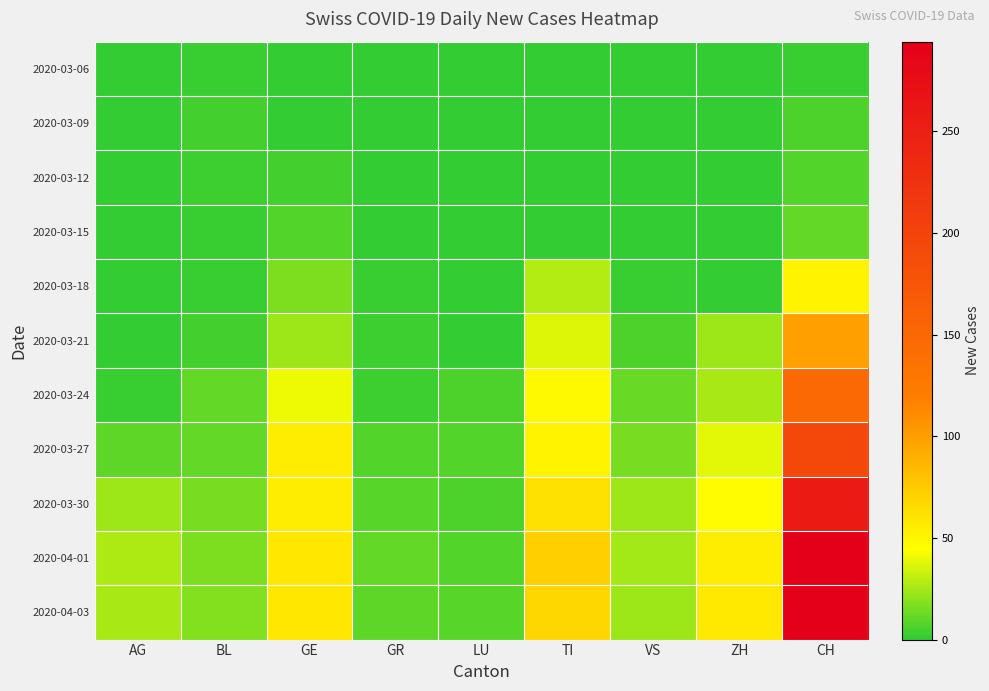

Reading left to right, extract all data points from this chart.

2020-03-06: AG=0	BL=2	GE=0	GR=0	LU=0	TI=0	VS=0	ZH=0	CH=2
2020-03-09: AG=0	BL=4	GE=1	GR=0	LU=0	TI=0	VS=1	ZH=0	CH=6
2020-03-12: AG=0	BL=3	GE=4	GR=0	LU=0	TI=0	VS=1	ZH=0	CH=8
2020-03-15: AG=0	BL=2	GE=8	GR=0	LU=0	TI=0	VS=1	ZH=0	CH=11
2020-03-18: AG=0	BL=2	GE=17	GR=2	LU=0	TI=28	VS=2	ZH=0	CH=51
2020-03-21: AG=0	BL=4	GE=24	GR=3	LU=0	TI=37	VS=6	ZH=23	CH=99
2020-03-24: AG=2	BL=11	GE=41	GR=3	LU=6	TI=48	VS=12	ZH=26	CH=149
2020-03-27: AG=10	BL=11	GE=54	GR=7	LU=7	TI=51	VS=16	ZH=38	CH=194
2020-03-30: AG=23	BL=16	GE=54	GR=9	LU=6	TI=61	VS=23	ZH=46	CH=255
2020-04-01: AG=27	BL=17	GE=58	GR=11	LU=8	TI=72	VS=25	ZH=54	CH=293
2020-04-03: AG=26	BL=18	GE=58	GR=10	LU=9	TI=67	VS=23	ZH=57	CH=294